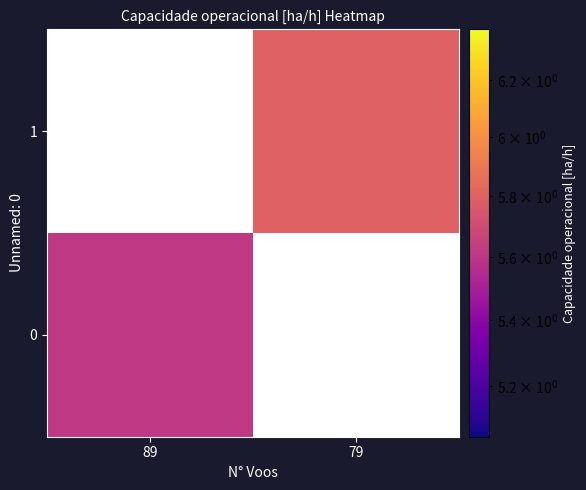

True or false: 0 has a value of 5.6 at 89.

True